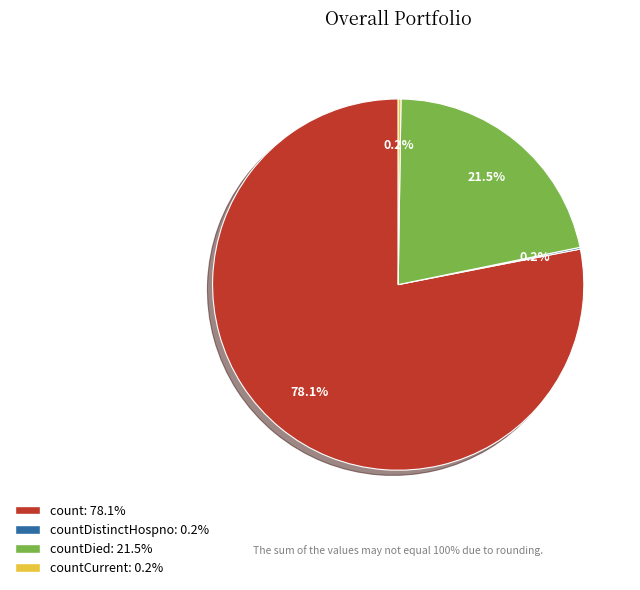

Does any single category account for the majority?

Yes